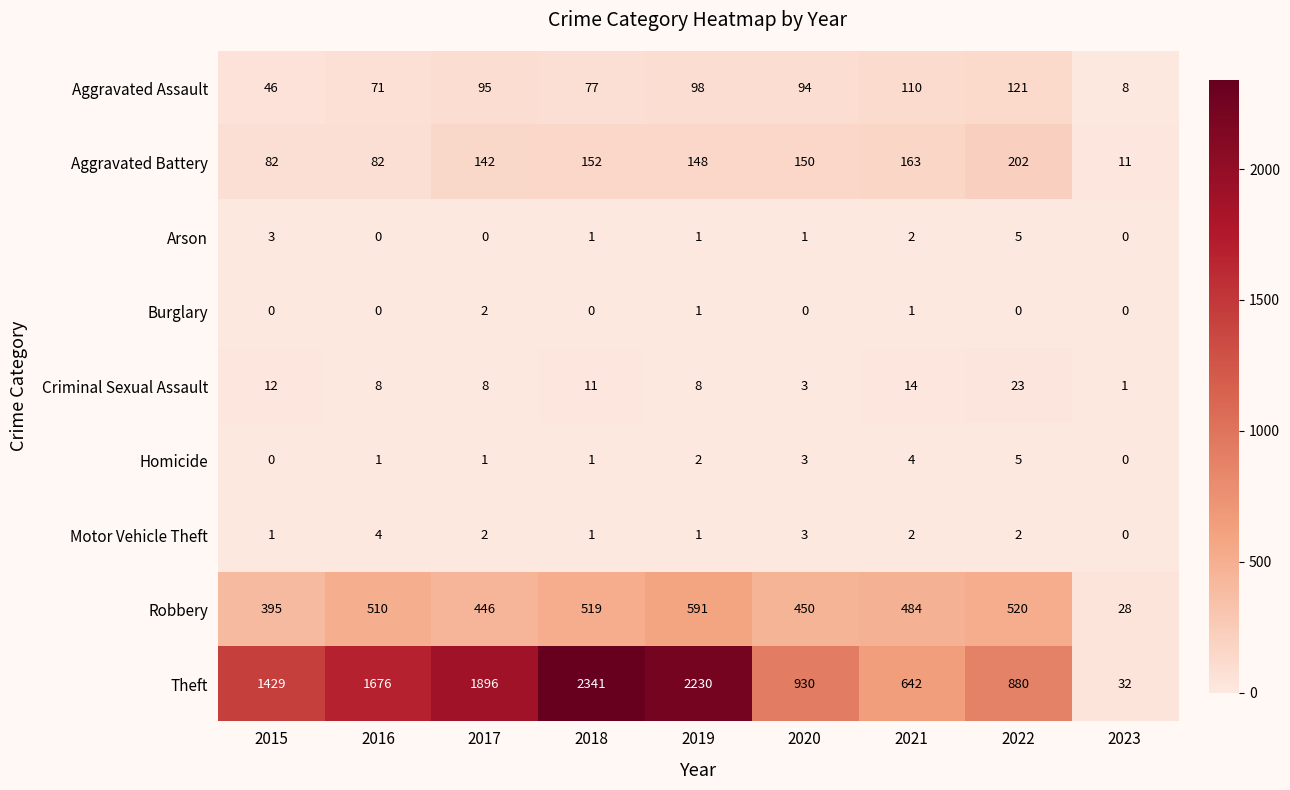

Which series has the largest total across all categories?

Theft